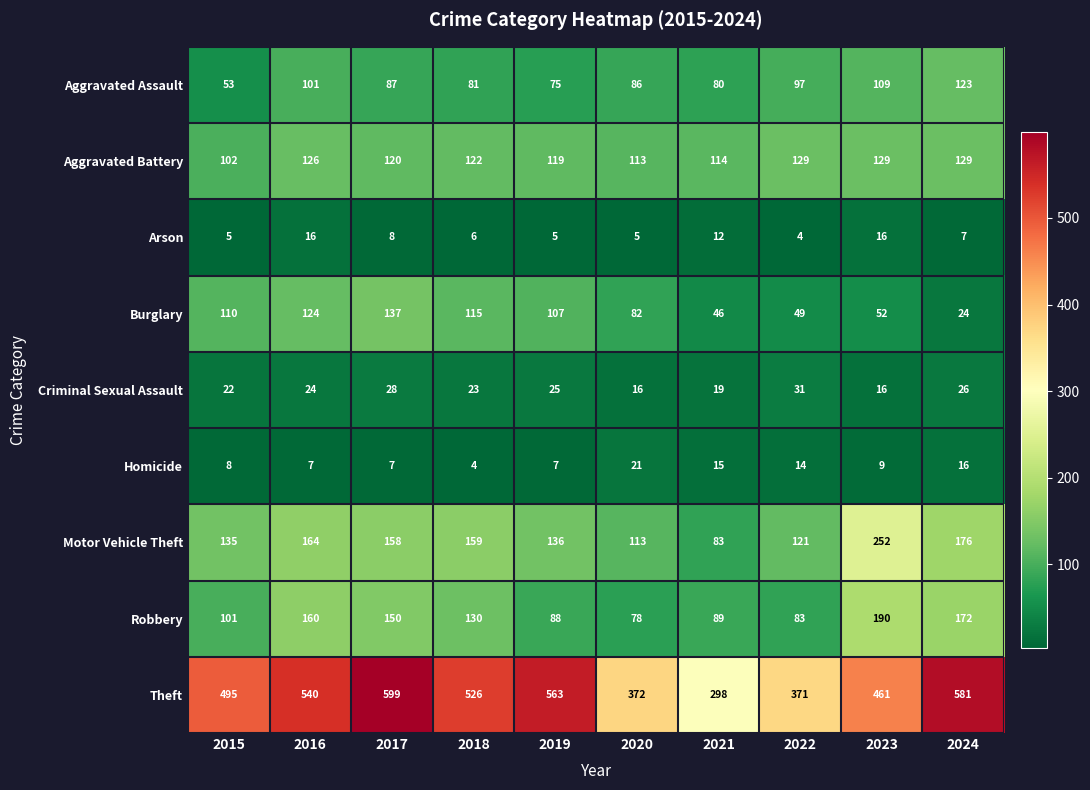

The Criminal Sexual Assault series shows 31 at 2022. True or false?

True